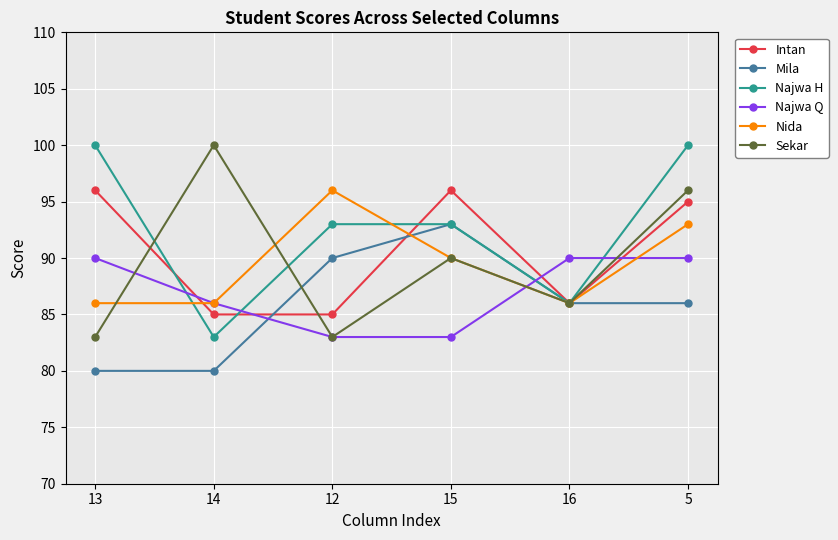

After their last crossing, which series has the higher values: Najwa Q or Najwa H?

Najwa H